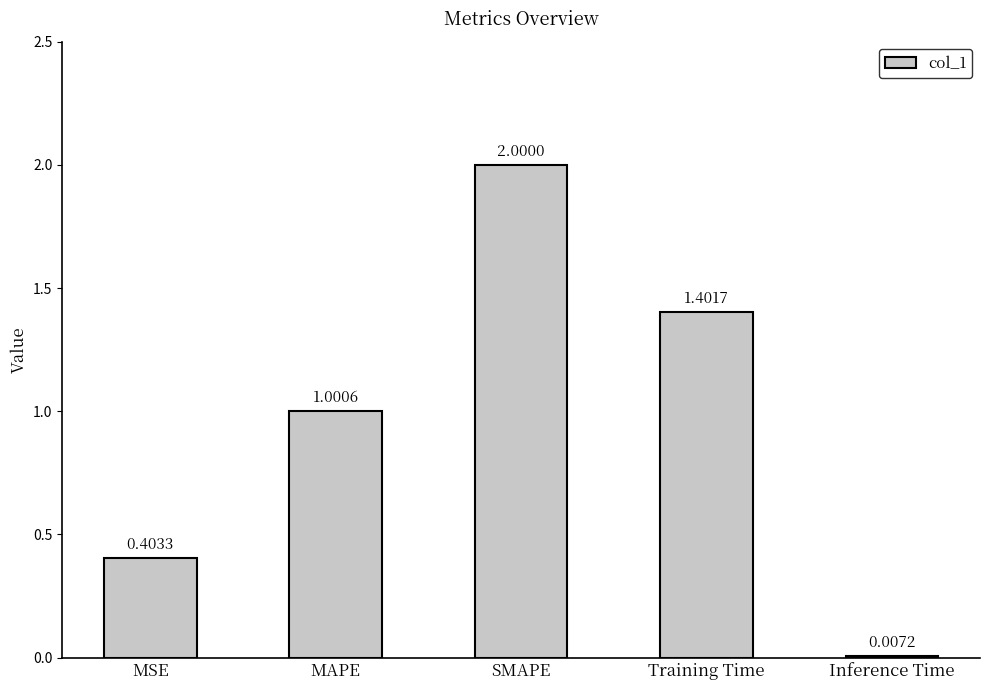

Where is the data nearest to the value 1?

MAPE